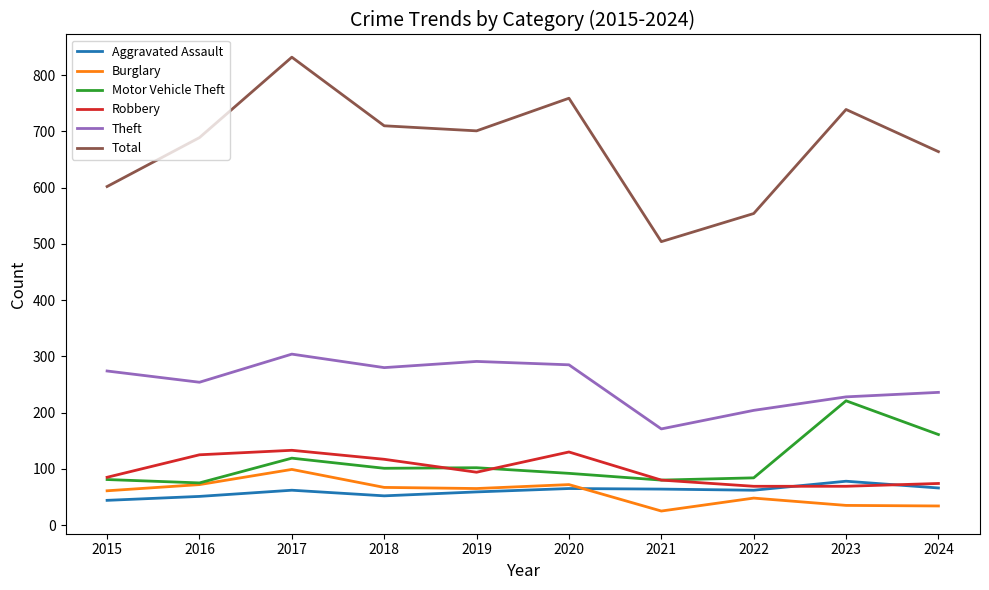

What is the maximum value for Motor Vehicle Theft?

221